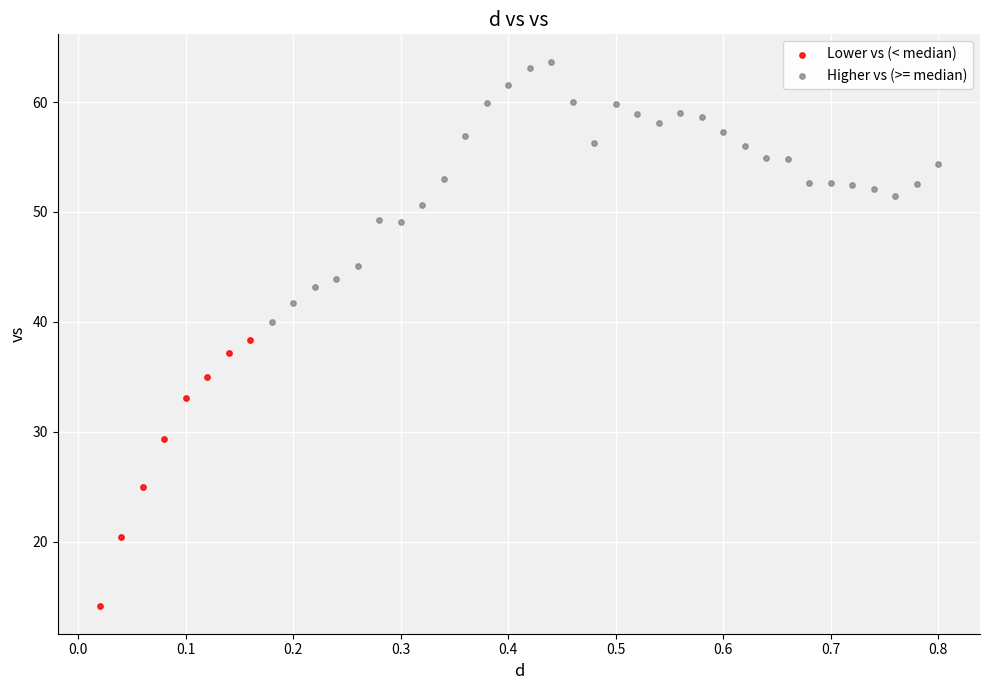

Which series contains the lowest Y value?

Lower vs (< median)